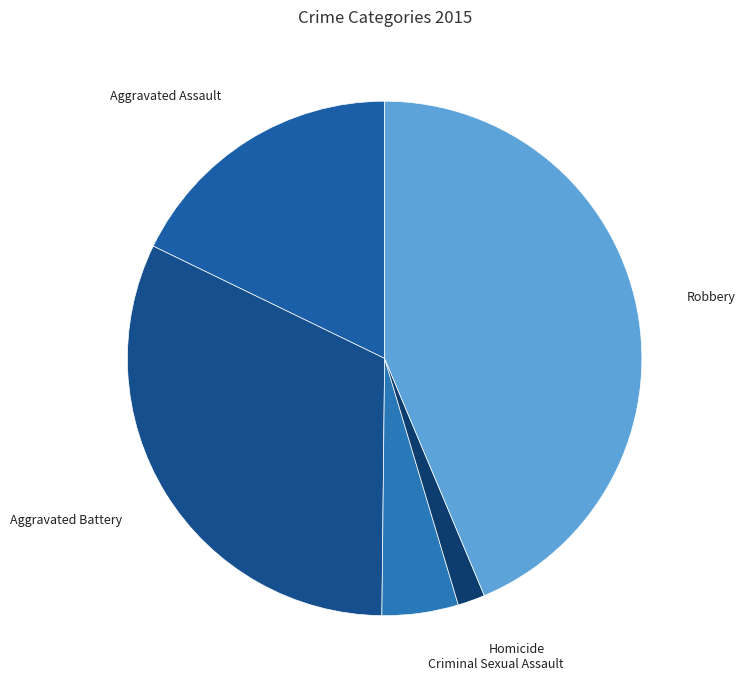

What is the smallest slice in the pie chart?

Homicide